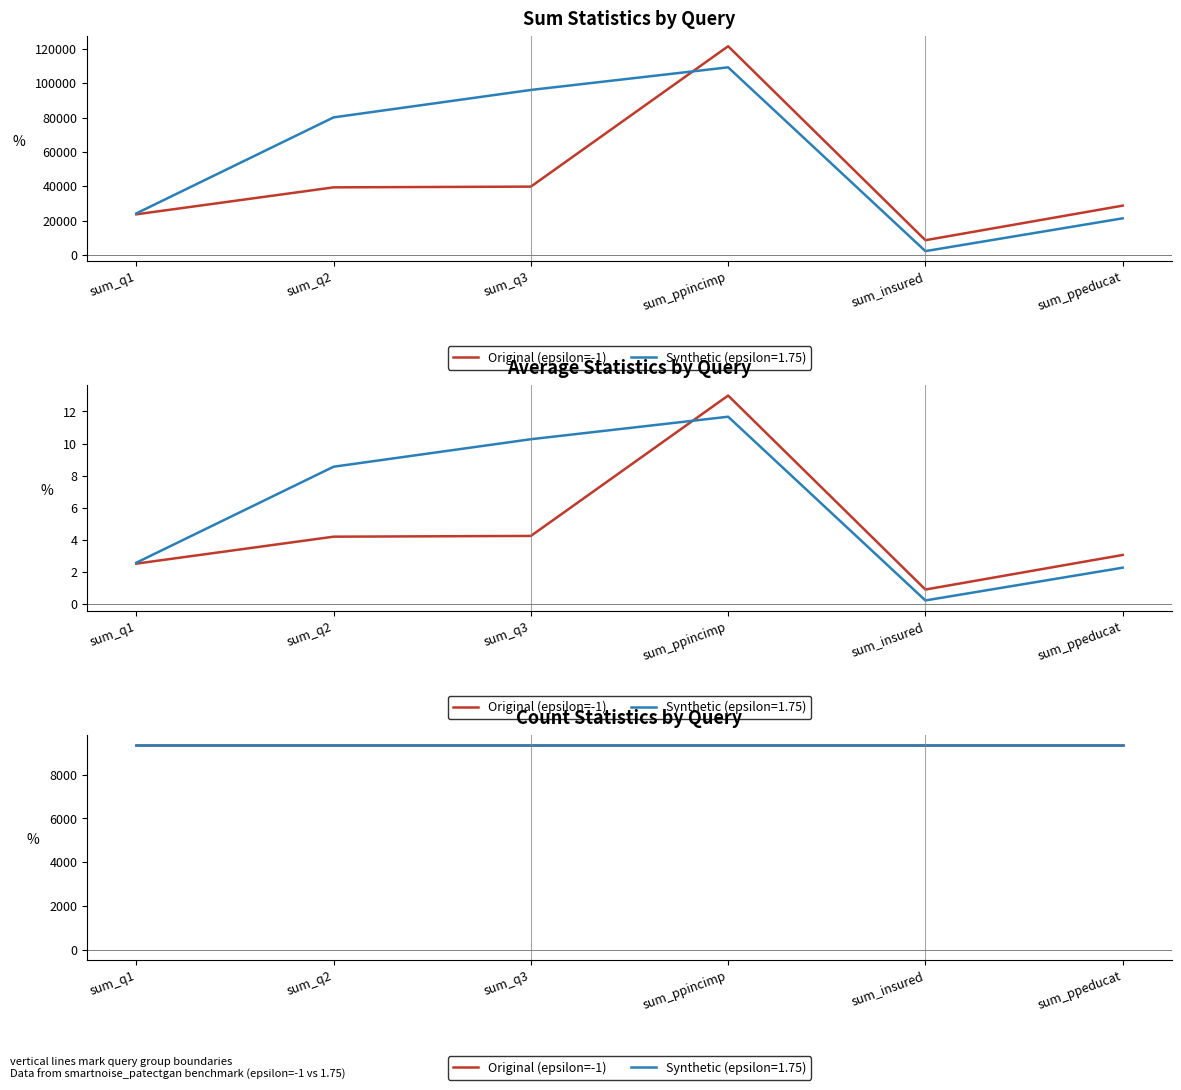

What are all the series names shown in the legend?

Original (epsilon=-1), Synthetic (epsilon=1.75)